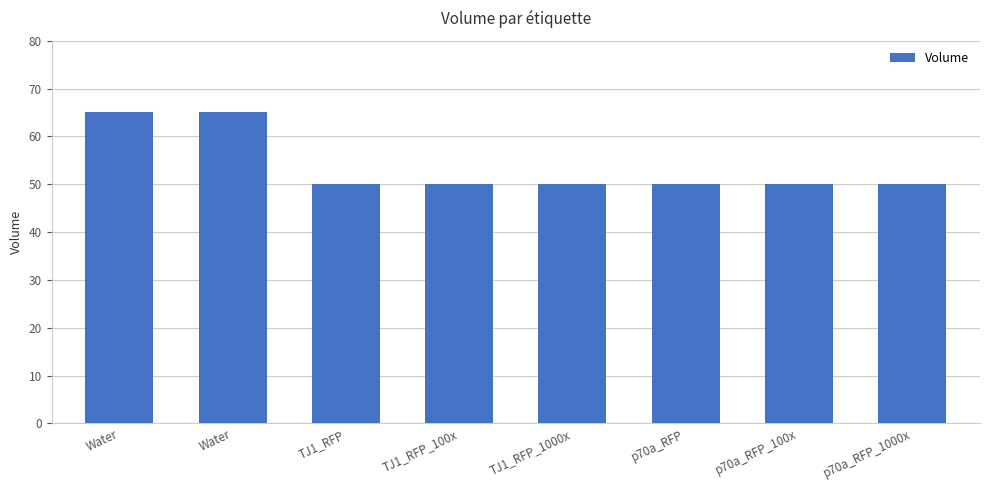

Are the bars horizontal?

No